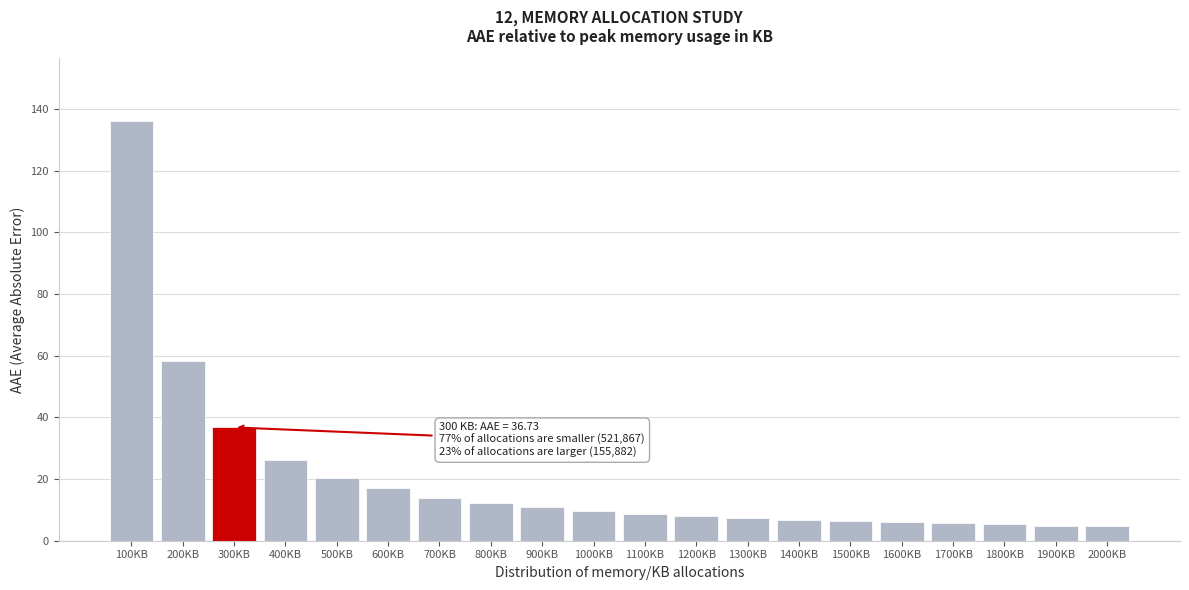

The chart shows a value of 4.9 at 1900KB. True or false?

True